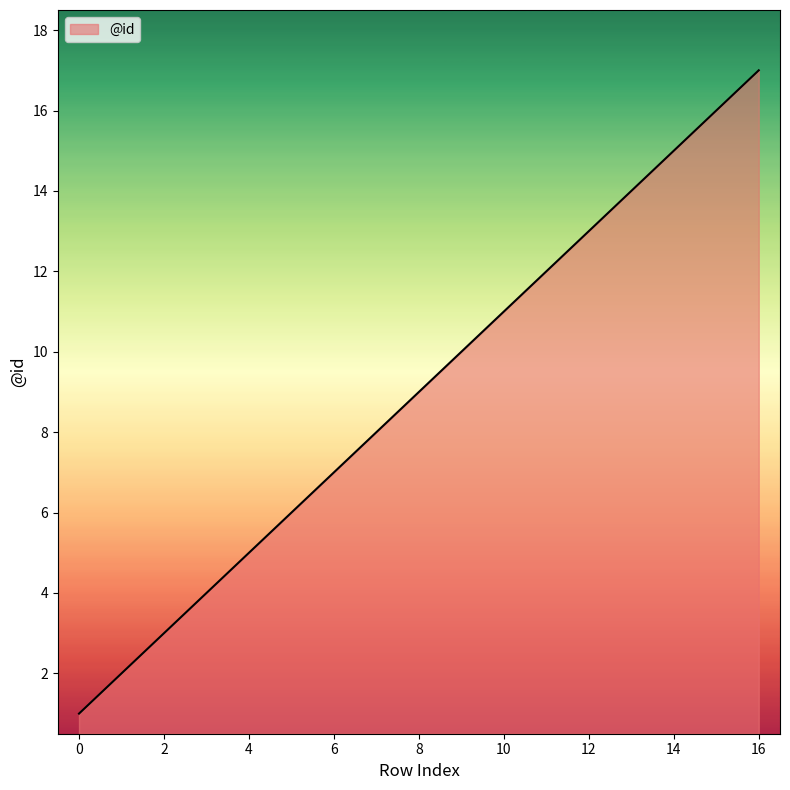

How many lines are shown in the chart?

1